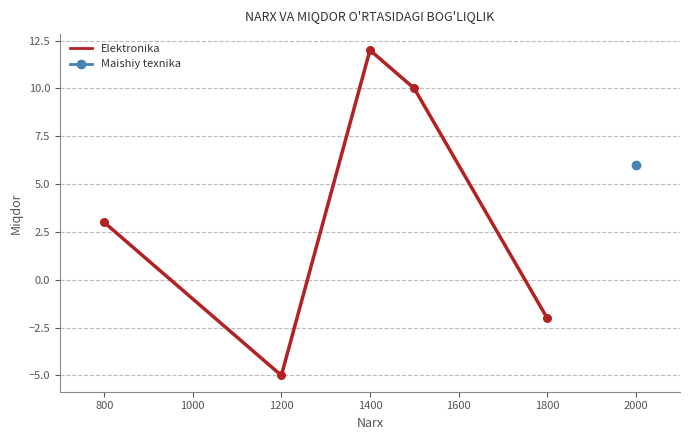

The value of Elektronika at 1400 is 18. True or false?

False